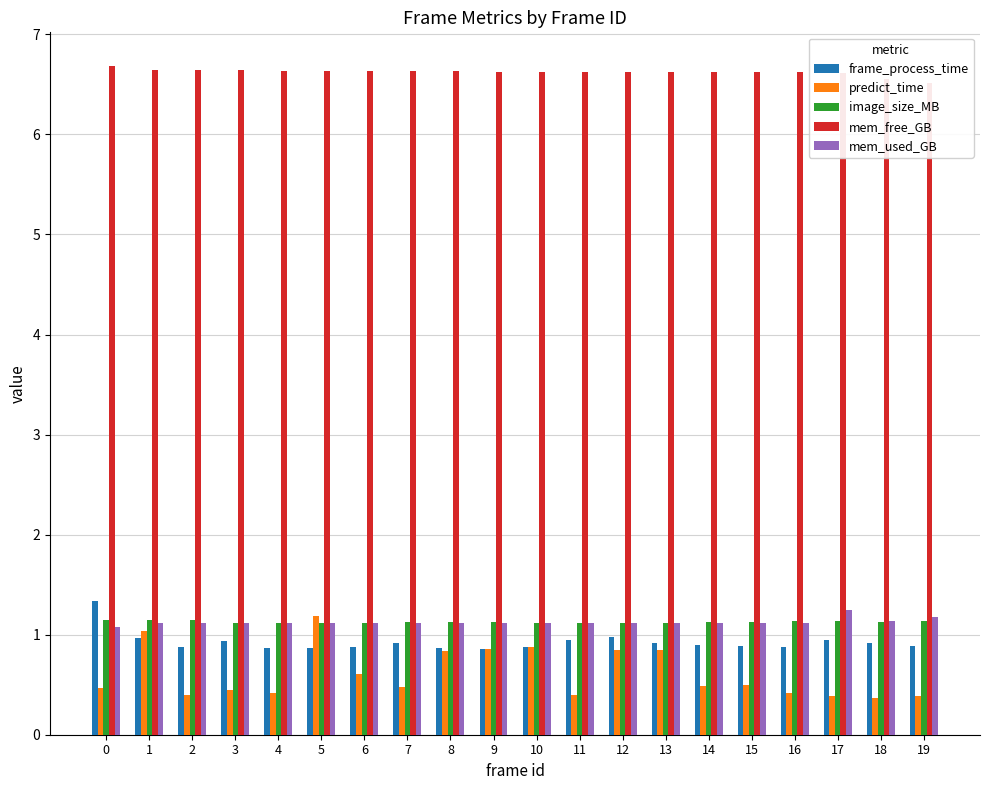

At how many categories does at least one series exceed 2?

20